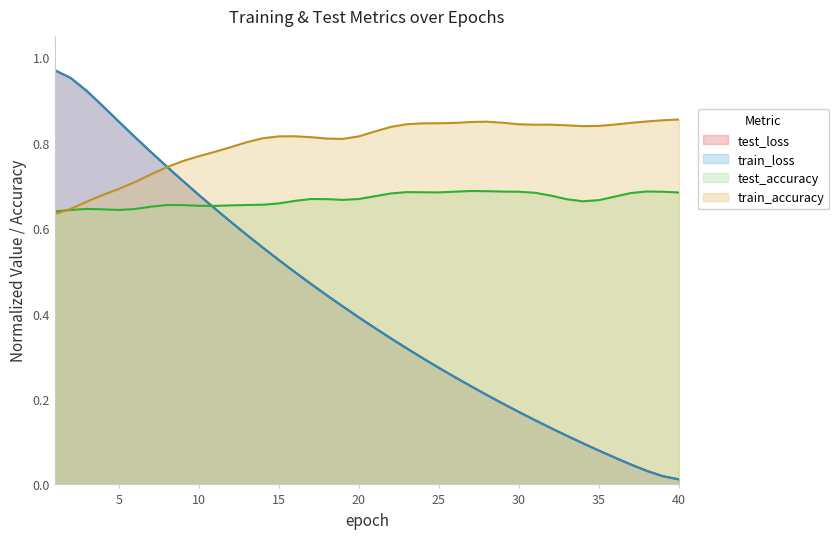

What is the difference between the highest and lowest values at 10?

0.3